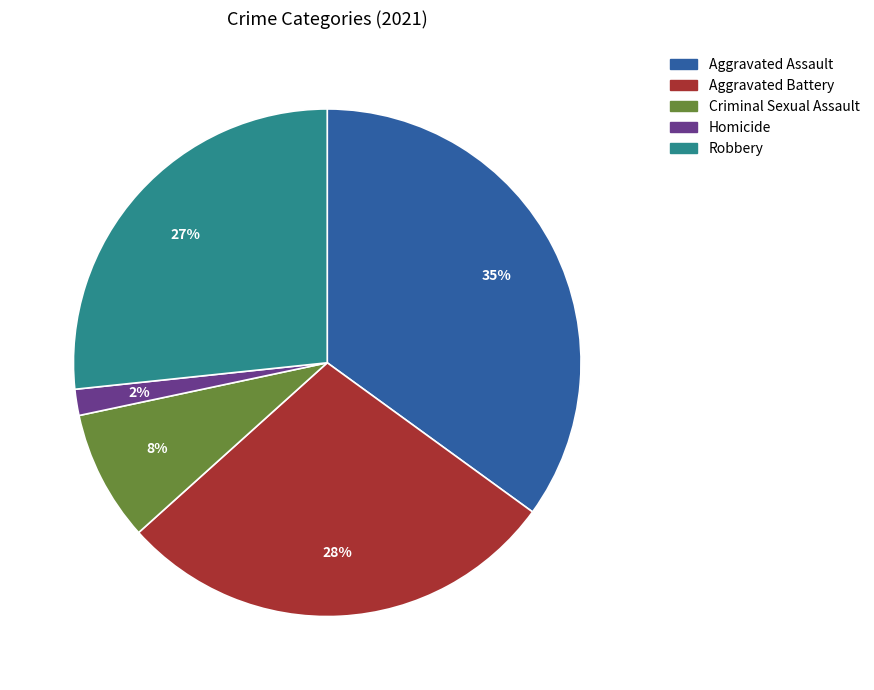

What percentage is the Aggravated Battery slice, to the nearest percent?

28%